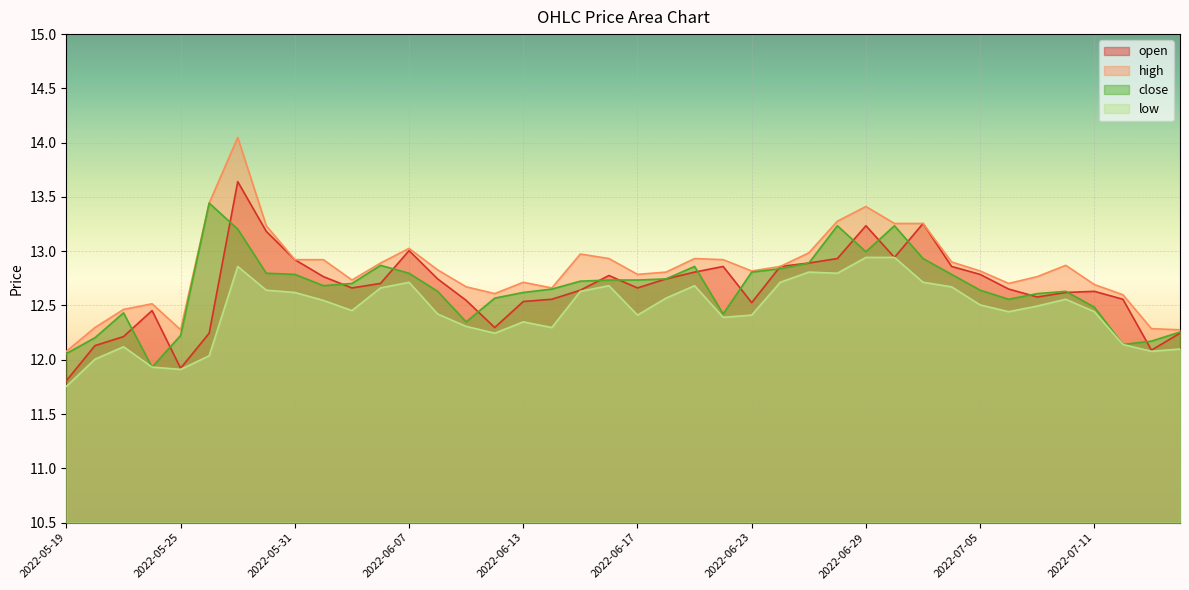

How many interior local peaks does the high series have?

8